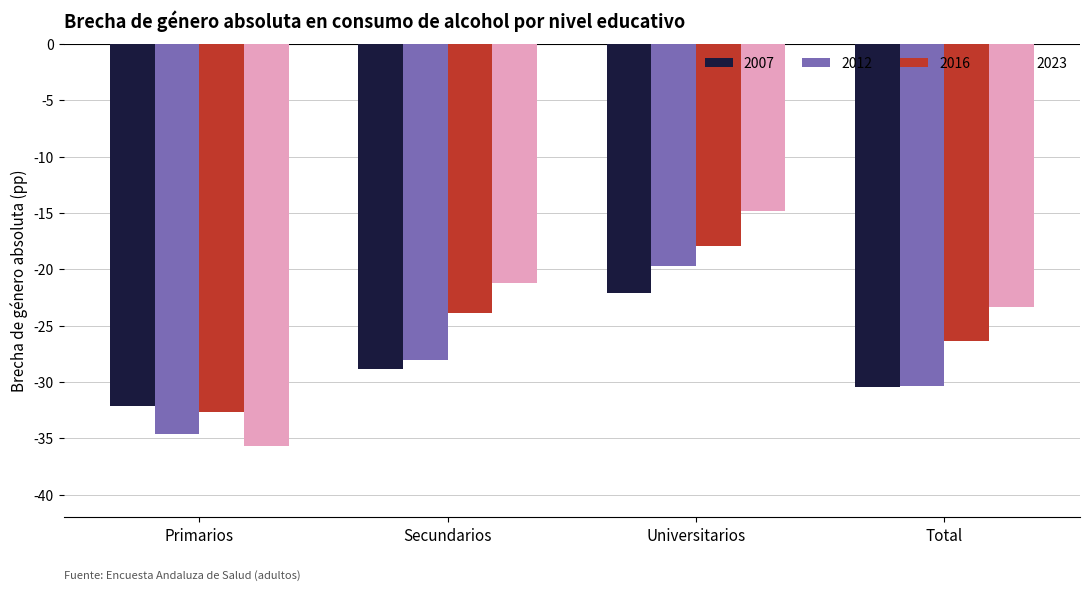

At which category is the sum across all series the highest?

Universitarios